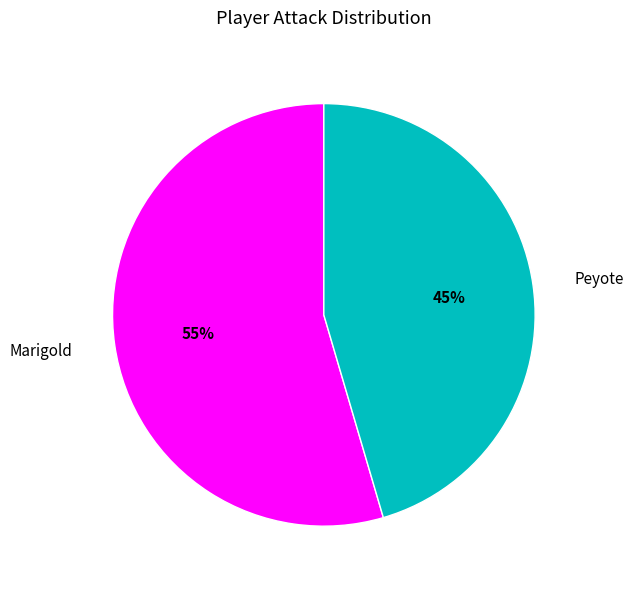

To the nearest percent, what is the combined percentage of Peyote and Marigold?

100%